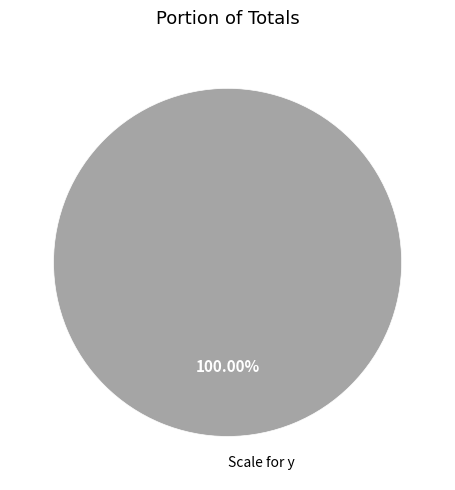

Is there a majority slice in this chart?

Yes